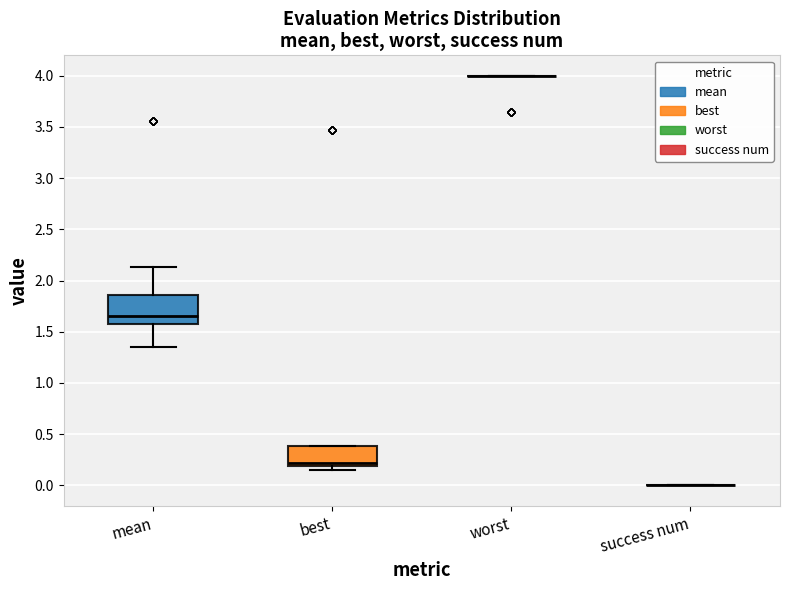

Reading left to right, transcribe this box plot: for each box, give where its median line is, the range the box spans, and where its two whiskers end, as read against the y-axis. The values are not printed on the chart, so give them approximately, as read against the axis.

mean: median 1.65, box 1.55 to 1.85, whiskers 1.35 to 2.15
best: median 0.20 (just above the box's lower edge), box 0.20 to 0.40, whiskers 0.15 to 0.40
worst: box collapsed to a line at 4.00, whiskers 4.00 to 4.00
success num: box collapsed to a line at 0.00, whiskers 0.00 to 0.00